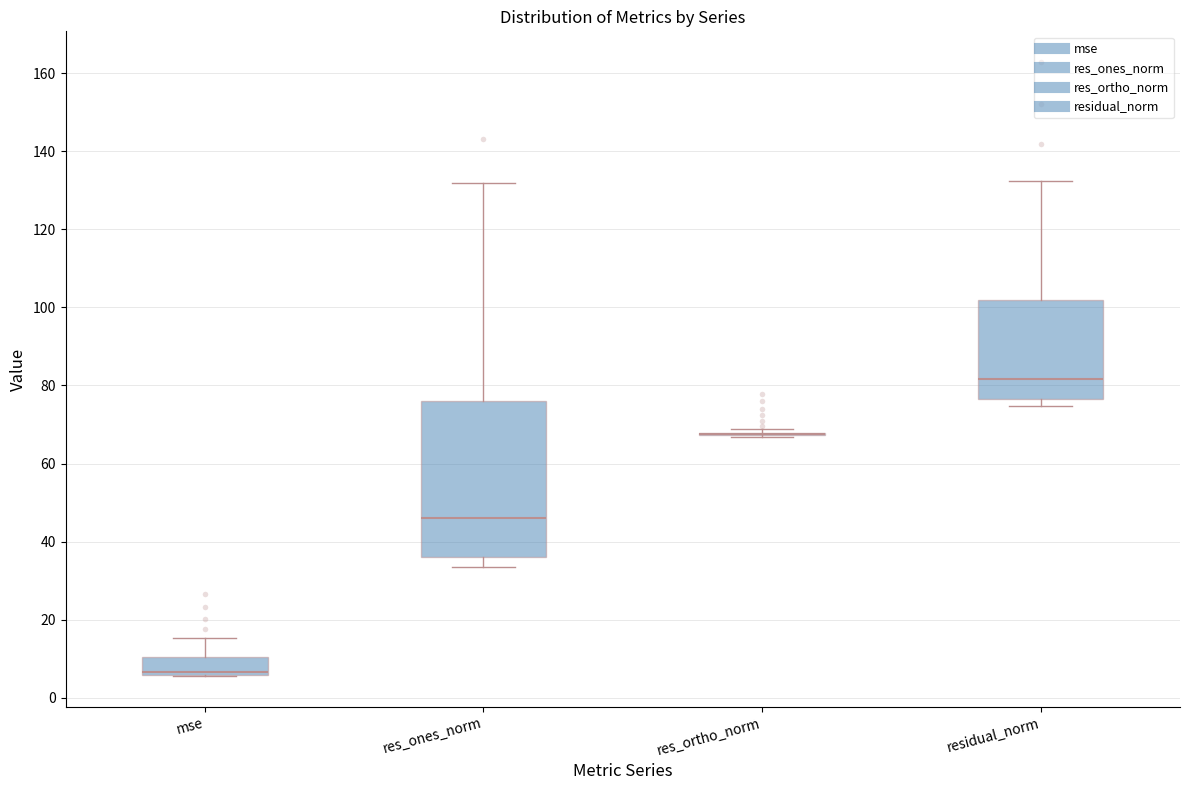

Where does the upper whisker of the box for mse end on the y-axis? The values are not printed on the chart, so give them approximately, as read against the axis.

16